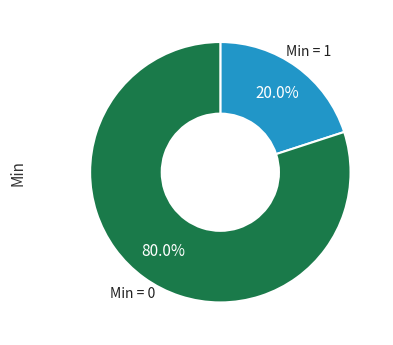

Does any single category account for the majority?

Yes